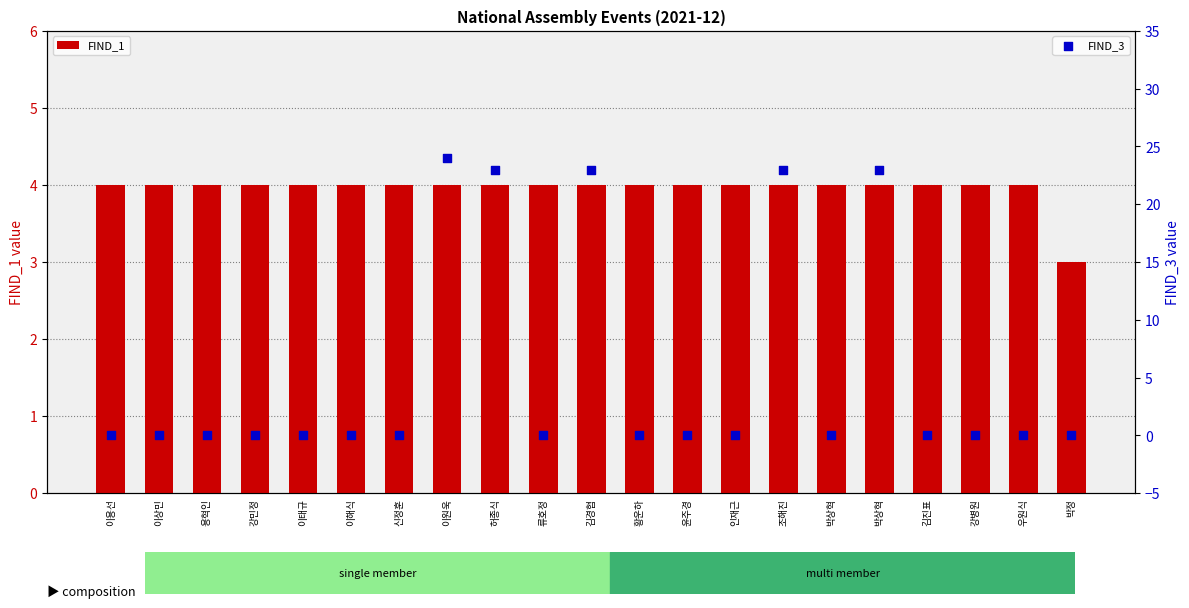

What is the total value across all series at 김진표?

4